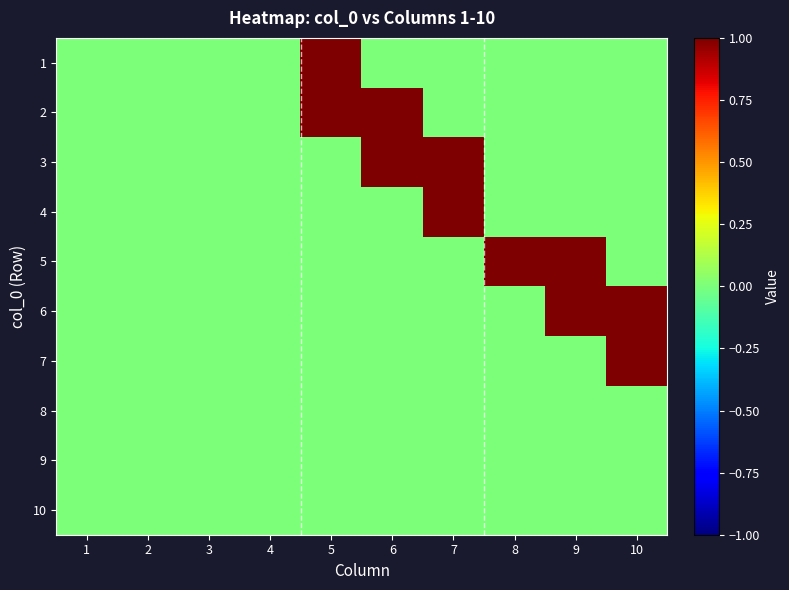

Which category has the lowest value across all series?

1